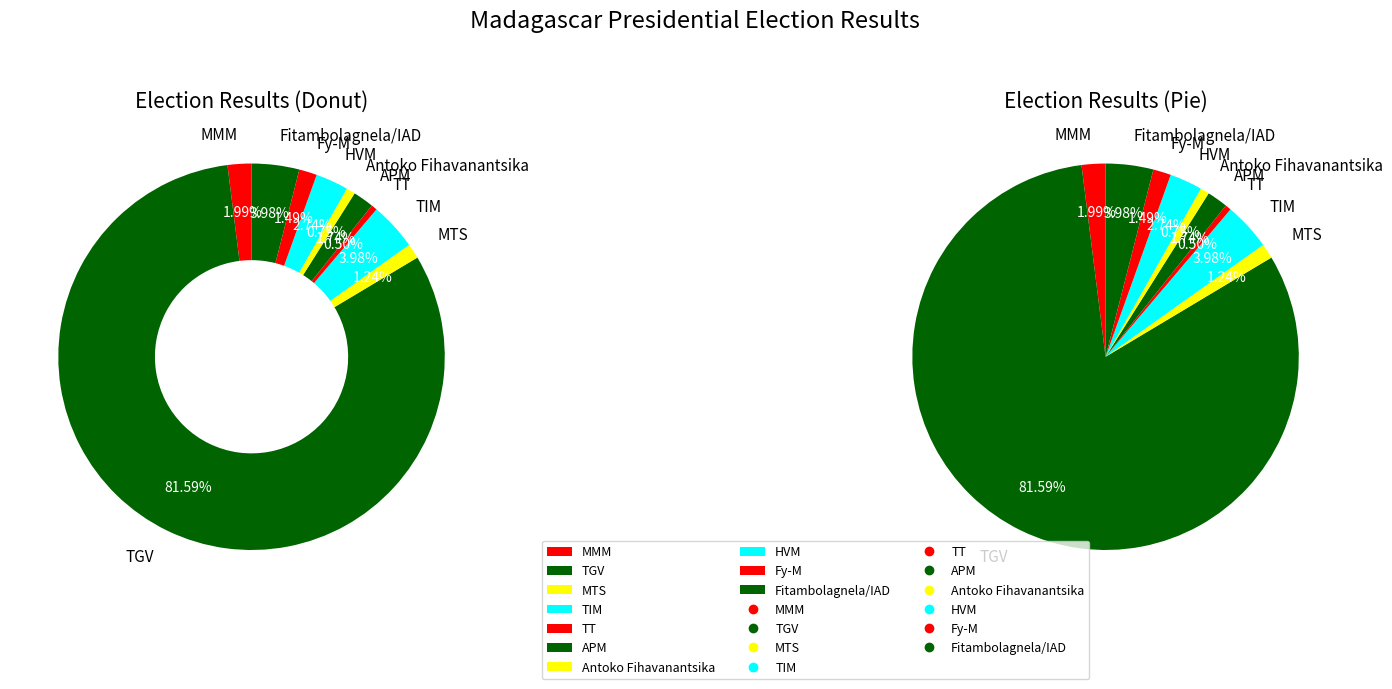

Which has a higher value, MTS or TIM?

TIM